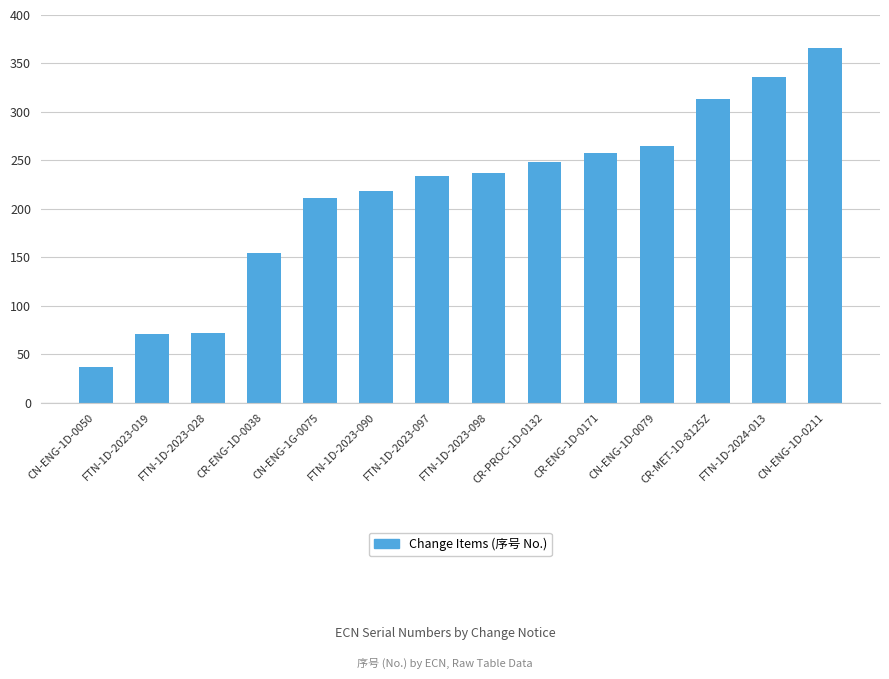

What value does the data have at FTN-1D-2023-028?

72